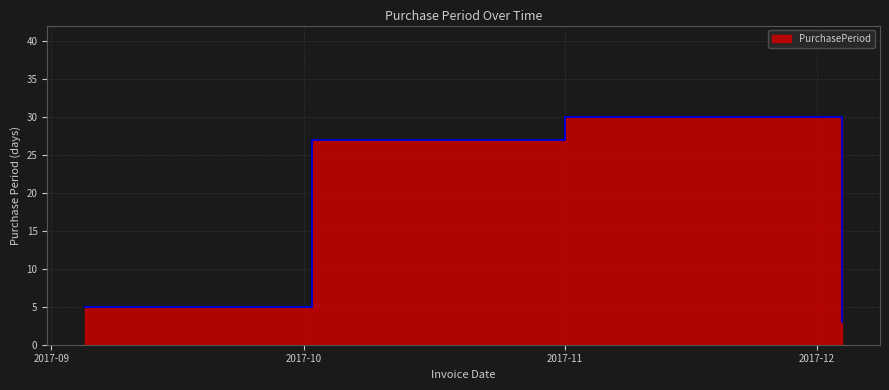

Read the value at 2017-10-02, to the nearest 5.

25